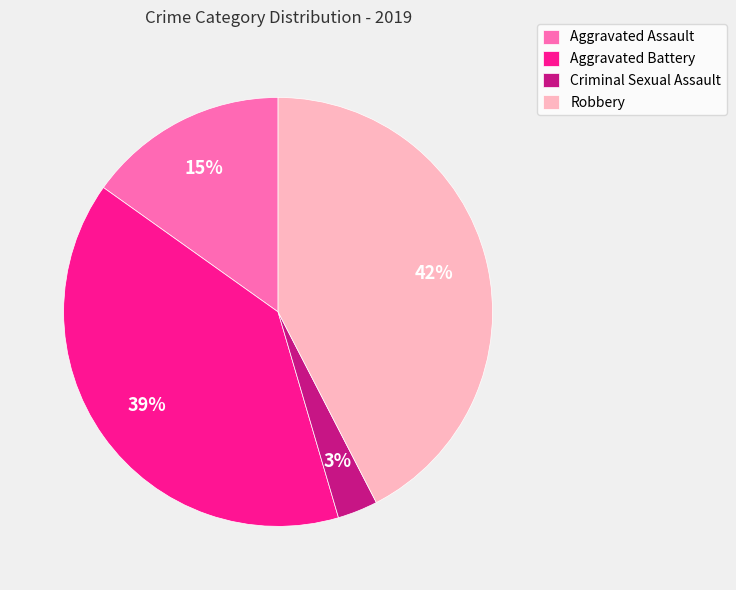

True or false: Aggravated Battery accounts for 50% of the total.

False